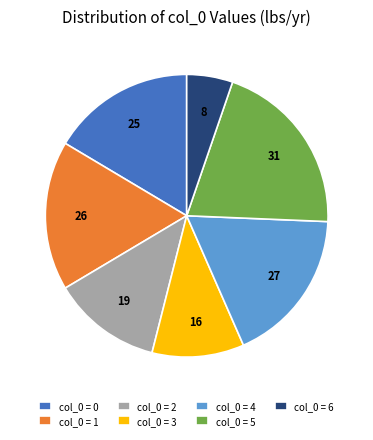

Approximately how many times larger is the value at col_0 = 1 compared to col_0 = 3?

1.6